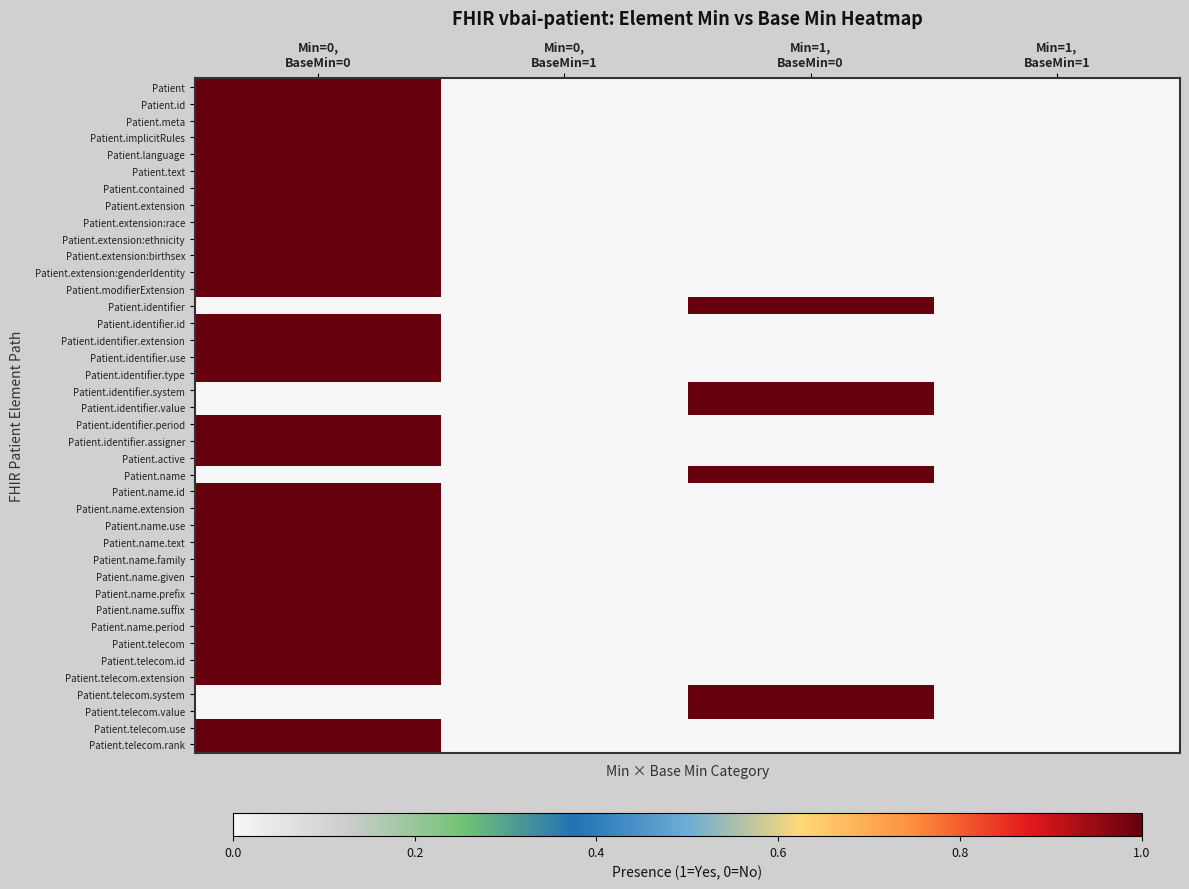

Reading left to right, what are all the values shown in this chart?

Patient: Min=0,
BaseMin=0=1	Min=0,
BaseMin=1=0	Min=1,
BaseMin=0=0	Min=1,
BaseMin=1=0
Patient.id: Min=0,
BaseMin=0=1	Min=0,
BaseMin=1=0	Min=1,
BaseMin=0=0	Min=1,
BaseMin=1=0
Patient.meta: Min=0,
BaseMin=0=1	Min=0,
BaseMin=1=0	Min=1,
BaseMin=0=0	Min=1,
BaseMin=1=0
Patient.implicitRules: Min=0,
BaseMin=0=1	Min=0,
BaseMin=1=0	Min=1,
BaseMin=0=0	Min=1,
BaseMin=1=0
Patient.language: Min=0,
BaseMin=0=1	Min=0,
BaseMin=1=0	Min=1,
BaseMin=0=0	Min=1,
BaseMin=1=0
Patient.text: Min=0,
BaseMin=0=1	Min=0,
BaseMin=1=0	Min=1,
BaseMin=0=0	Min=1,
BaseMin=1=0
Patient.contained: Min=0,
BaseMin=0=1	Min=0,
BaseMin=1=0	Min=1,
BaseMin=0=0	Min=1,
BaseMin=1=0
Patient.extension: Min=0,
BaseMin=0=1	Min=0,
BaseMin=1=0	Min=1,
BaseMin=0=0	Min=1,
BaseMin=1=0
Patient.extension:race: Min=0,
BaseMin=0=1	Min=0,
BaseMin=1=0	Min=1,
BaseMin=0=0	Min=1,
BaseMin=1=0
Patient.extension:ethnicity: Min=0,
BaseMin=0=1	Min=0,
BaseMin=1=0	Min=1,
BaseMin=0=0	Min=1,
BaseMin=1=0
Patient.extension:birthsex: Min=0,
BaseMin=0=1	Min=0,
BaseMin=1=0	Min=1,
BaseMin=0=0	Min=1,
BaseMin=1=0
Patient.extension:genderIdentity: Min=0,
BaseMin=0=1	Min=0,
BaseMin=1=0	Min=1,
BaseMin=0=0	Min=1,
BaseMin=1=0
Patient.modifierExtension: Min=0,
BaseMin=0=1	Min=0,
BaseMin=1=0	Min=1,
BaseMin=0=0	Min=1,
BaseMin=1=0
Patient.identifier: Min=0,
BaseMin=0=0	Min=0,
BaseMin=1=0	Min=1,
BaseMin=0=1	Min=1,
BaseMin=1=0
Patient.identifier.id: Min=0,
BaseMin=0=1	Min=0,
BaseMin=1=0	Min=1,
BaseMin=0=0	Min=1,
BaseMin=1=0
Patient.identifier.extension: Min=0,
BaseMin=0=1	Min=0,
BaseMin=1=0	Min=1,
BaseMin=0=0	Min=1,
BaseMin=1=0
Patient.identifier.use: Min=0,
BaseMin=0=1	Min=0,
BaseMin=1=0	Min=1,
BaseMin=0=0	Min=1,
BaseMin=1=0
Patient.identifier.type: Min=0,
BaseMin=0=1	Min=0,
BaseMin=1=0	Min=1,
BaseMin=0=0	Min=1,
BaseMin=1=0
Patient.identifier.system: Min=0,
BaseMin=0=0	Min=0,
BaseMin=1=0	Min=1,
BaseMin=0=1	Min=1,
BaseMin=1=0
Patient.identifier.value: Min=0,
BaseMin=0=0	Min=0,
BaseMin=1=0	Min=1,
BaseMin=0=1	Min=1,
BaseMin=1=0
Patient.identifier.period: Min=0,
BaseMin=0=1	Min=0,
BaseMin=1=0	Min=1,
BaseMin=0=0	Min=1,
BaseMin=1=0
Patient.identifier.assigner: Min=0,
BaseMin=0=1	Min=0,
BaseMin=1=0	Min=1,
BaseMin=0=0	Min=1,
BaseMin=1=0
Patient.active: Min=0,
BaseMin=0=1	Min=0,
BaseMin=1=0	Min=1,
BaseMin=0=0	Min=1,
BaseMin=1=0
Patient.name: Min=0,
BaseMin=0=0	Min=0,
BaseMin=1=0	Min=1,
BaseMin=0=1	Min=1,
BaseMin=1=0
Patient.name.id: Min=0,
BaseMin=0=1	Min=0,
BaseMin=1=0	Min=1,
BaseMin=0=0	Min=1,
BaseMin=1=0
Patient.name.extension: Min=0,
BaseMin=0=1	Min=0,
BaseMin=1=0	Min=1,
BaseMin=0=0	Min=1,
BaseMin=1=0
Patient.name.use: Min=0,
BaseMin=0=1	Min=0,
BaseMin=1=0	Min=1,
BaseMin=0=0	Min=1,
BaseMin=1=0
Patient.name.text: Min=0,
BaseMin=0=1	Min=0,
BaseMin=1=0	Min=1,
BaseMin=0=0	Min=1,
BaseMin=1=0
Patient.name.family: Min=0,
BaseMin=0=1	Min=0,
BaseMin=1=0	Min=1,
BaseMin=0=0	Min=1,
BaseMin=1=0
Patient.name.given: Min=0,
BaseMin=0=1	Min=0,
BaseMin=1=0	Min=1,
BaseMin=0=0	Min=1,
BaseMin=1=0
Patient.name.prefix: Min=0,
BaseMin=0=1	Min=0,
BaseMin=1=0	Min=1,
BaseMin=0=0	Min=1,
BaseMin=1=0
Patient.name.suffix: Min=0,
BaseMin=0=1	Min=0,
BaseMin=1=0	Min=1,
BaseMin=0=0	Min=1,
BaseMin=1=0
Patient.name.period: Min=0,
BaseMin=0=1	Min=0,
BaseMin=1=0	Min=1,
BaseMin=0=0	Min=1,
BaseMin=1=0
Patient.telecom: Min=0,
BaseMin=0=1	Min=0,
BaseMin=1=0	Min=1,
BaseMin=0=0	Min=1,
BaseMin=1=0
Patient.telecom.id: Min=0,
BaseMin=0=1	Min=0,
BaseMin=1=0	Min=1,
BaseMin=0=0	Min=1,
BaseMin=1=0
Patient.telecom.extension: Min=0,
BaseMin=0=1	Min=0,
BaseMin=1=0	Min=1,
BaseMin=0=0	Min=1,
BaseMin=1=0
Patient.telecom.system: Min=0,
BaseMin=0=0	Min=0,
BaseMin=1=0	Min=1,
BaseMin=0=1	Min=1,
BaseMin=1=0
Patient.telecom.value: Min=0,
BaseMin=0=0	Min=0,
BaseMin=1=0	Min=1,
BaseMin=0=1	Min=1,
BaseMin=1=0
Patient.telecom.use: Min=0,
BaseMin=0=1	Min=0,
BaseMin=1=0	Min=1,
BaseMin=0=0	Min=1,
BaseMin=1=0
Patient.telecom.rank: Min=0,
BaseMin=0=1	Min=0,
BaseMin=1=0	Min=1,
BaseMin=0=0	Min=1,
BaseMin=1=0